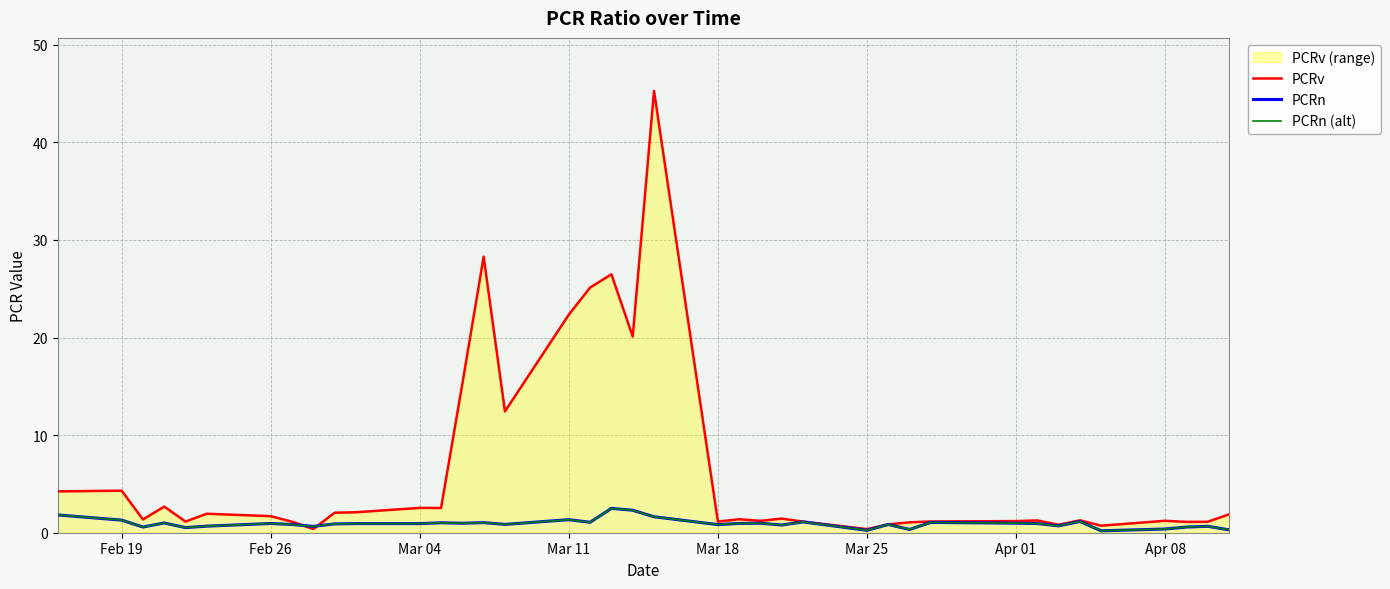

Where is PCRn nearest to the value 1?

Mar 11